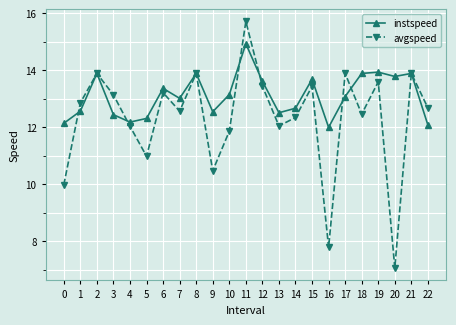

At how many categories does at least one series exceed 11?

23